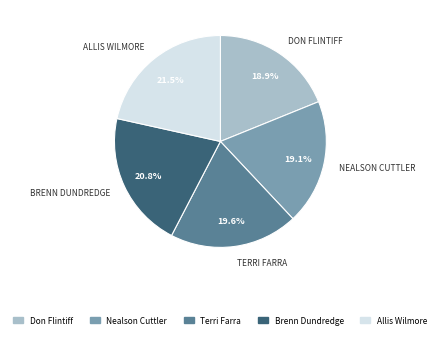

Count the number of slices in the pie.

5